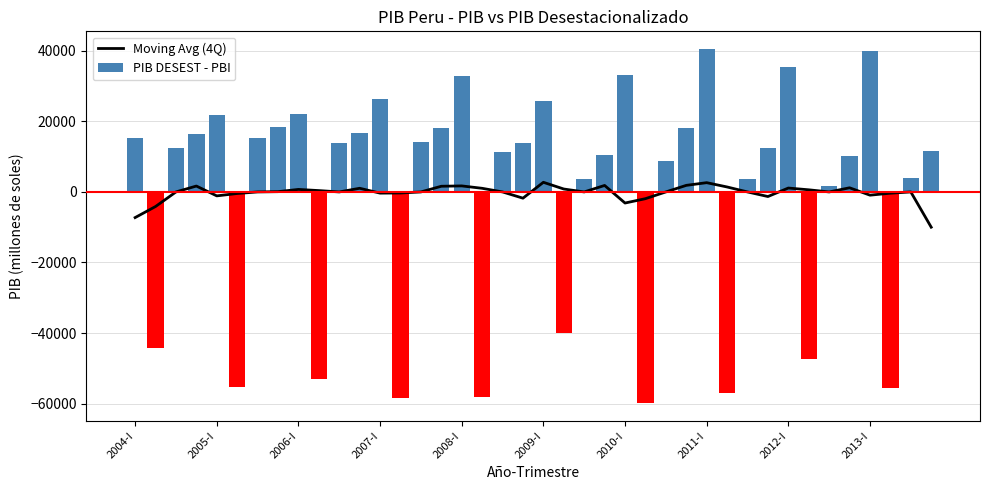

What is the difference between the maximum and minimum values in the PIB DESEST - PBI series?

100430.7